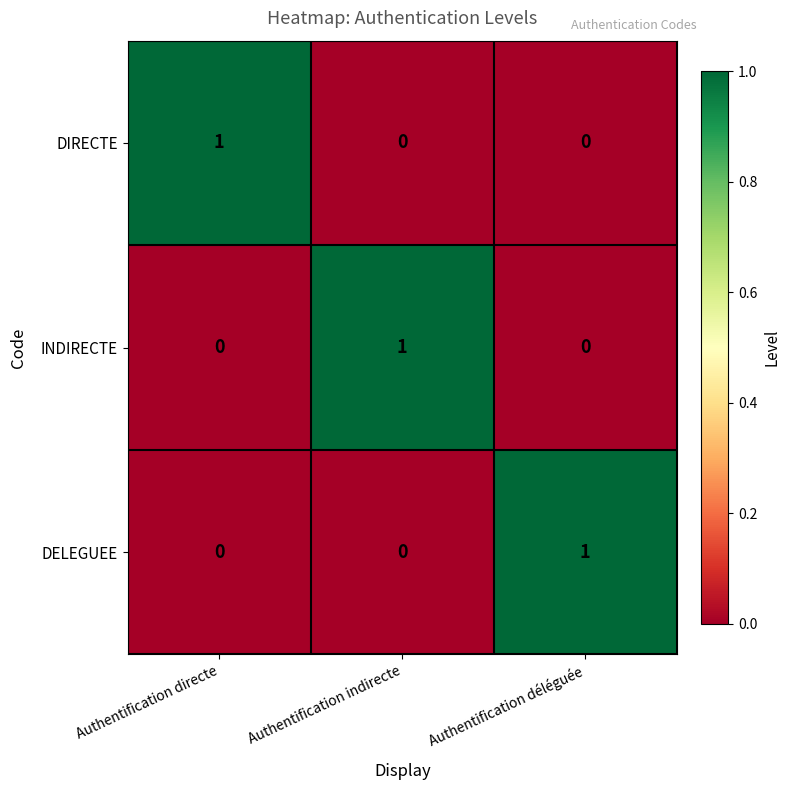

Reading right to left, extract all data points from this chart.

DIRECTE: 0	0	1
INDIRECTE: 0	1	0
DELEGUEE: 1	0	0